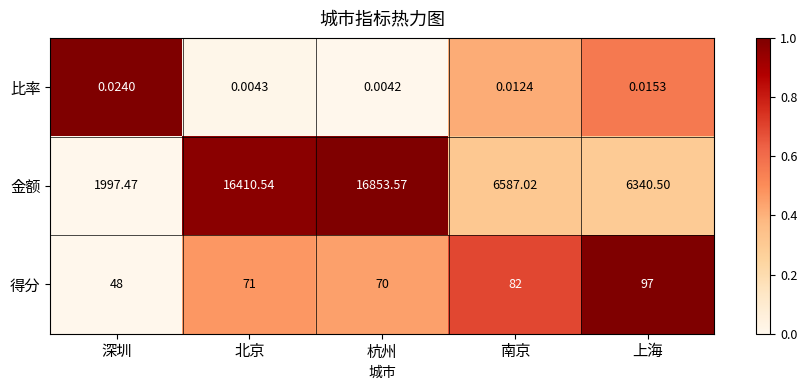

At which label does 比率 reach its minimum?

杭州